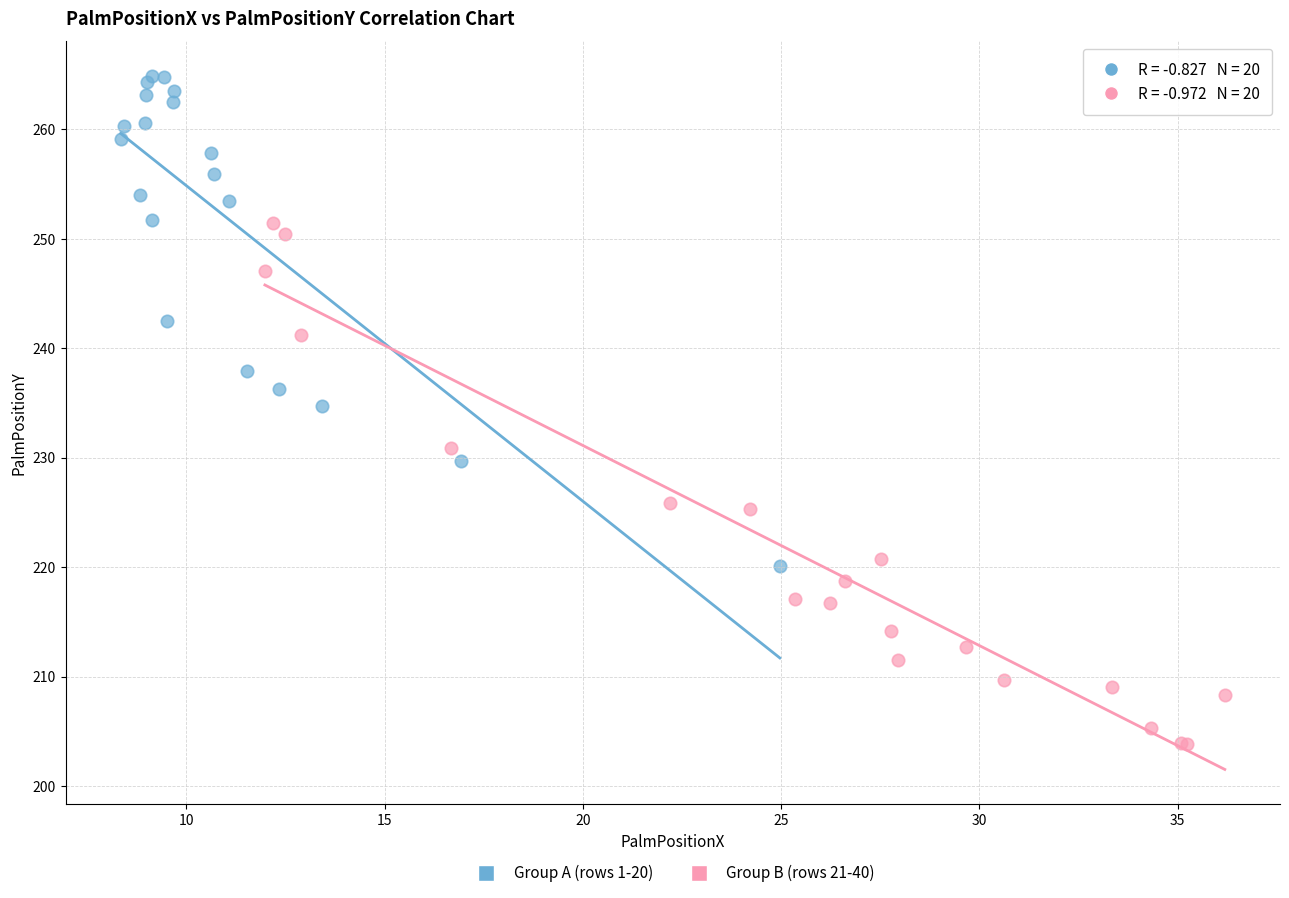

Which series contains the lowest Y value?

Group B (rows 21-40)